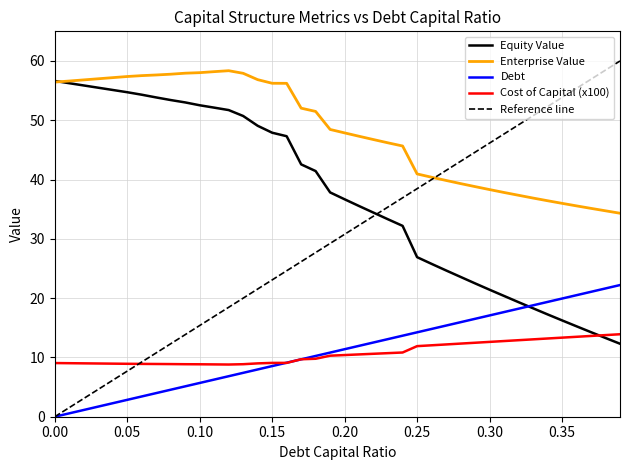

What is the sum of the debt_capital values at 0.31 and 0.26?

32.5